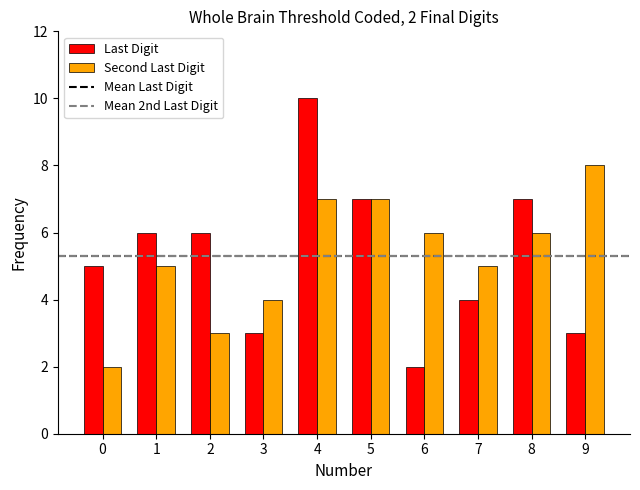

Reading right to left, list all the values displayed in this chart.

Last Digit: 9=3	8=7	7=4	6=2	5=7	4=10	3=3	2=6	1=6	0=5
Second Last Digit: 9=8	8=6	7=5	6=6	5=7	4=7	3=4	2=3	1=5	0=2